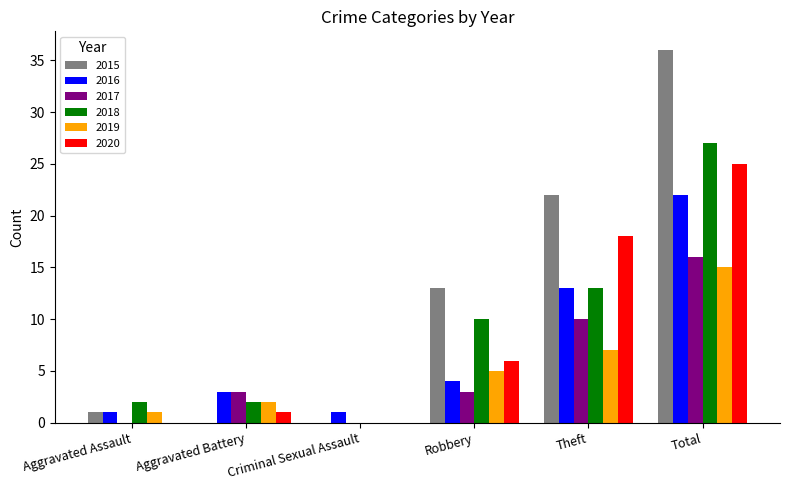

Which category has the highest value across all series?

Total